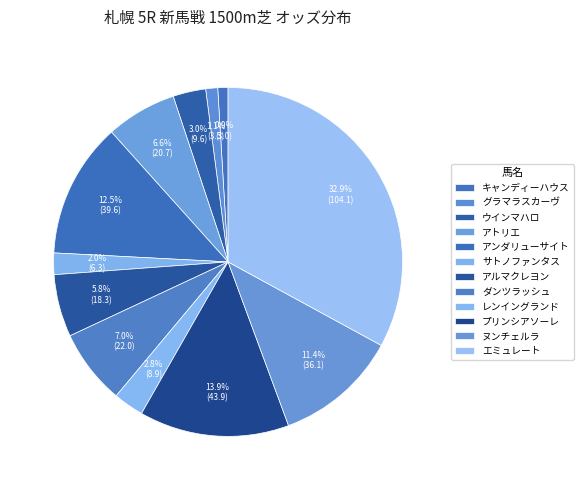

What percentage do レンイングランド and ウインマハロ together represent?

5.9%